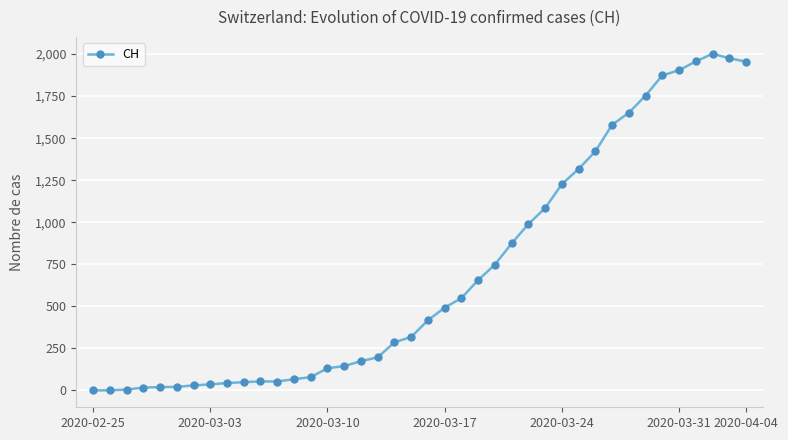

What is the difference between the maximum and second lowest values?

2001